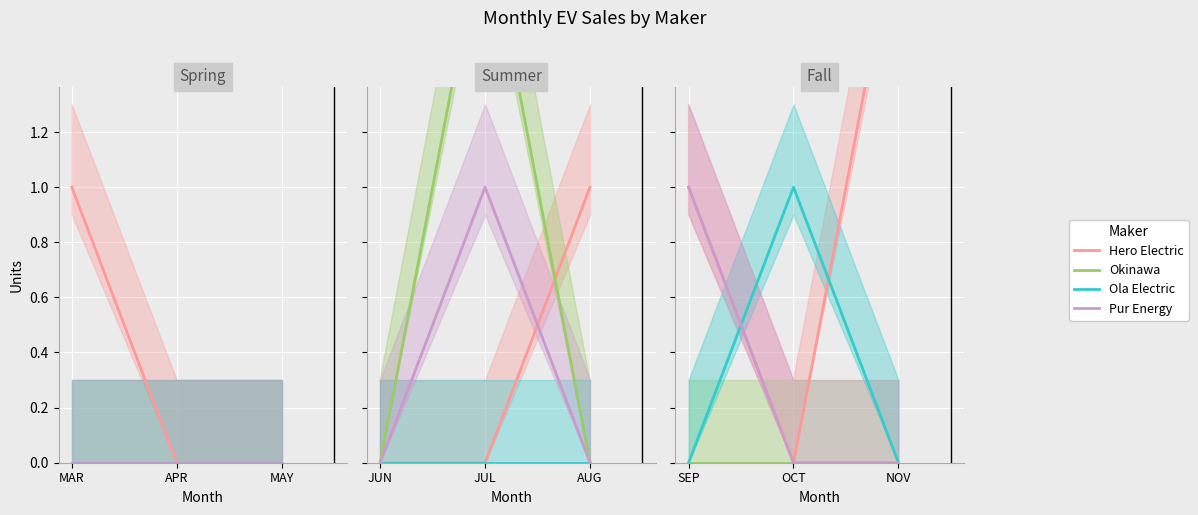

Which series has the largest total across all categories?

Hero Electric